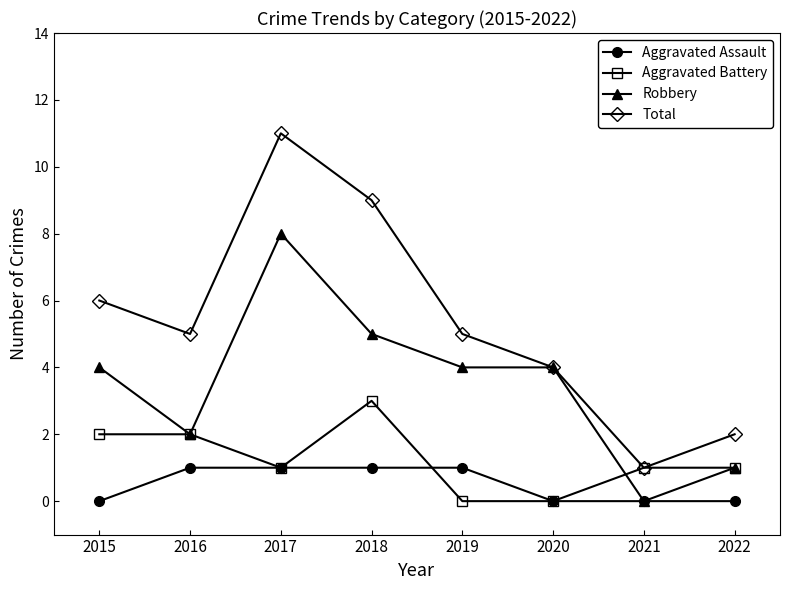

Where is the first local minimum for Robbery?

2016